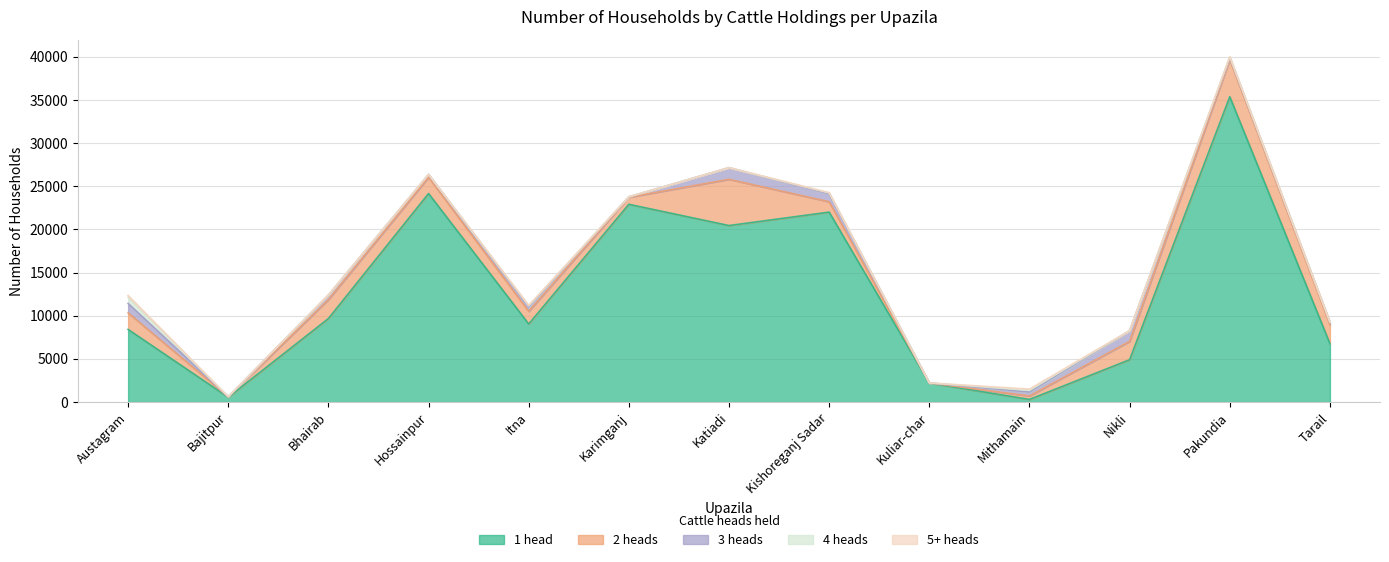

How many data points in 4 heads are above 11?

6